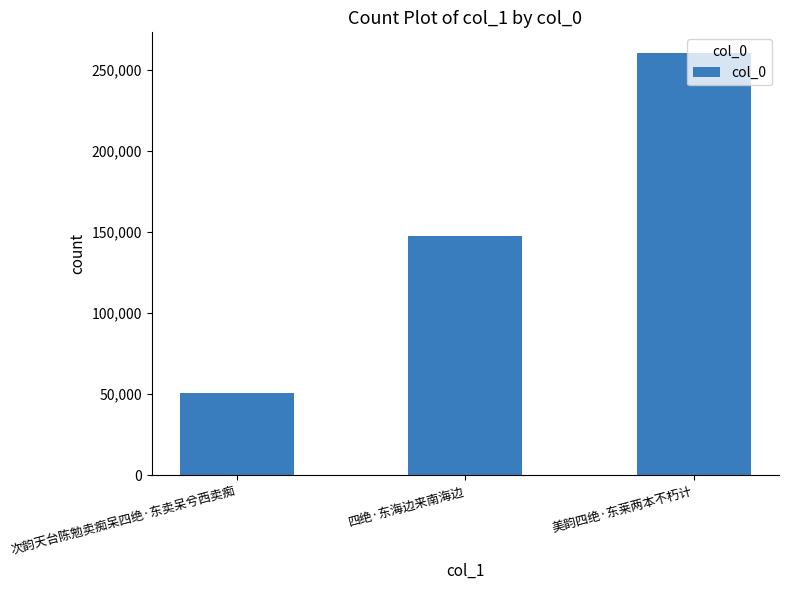

What value does the data have at 美韵四绝·东莱两本不朽计, to the nearest 50?

260150